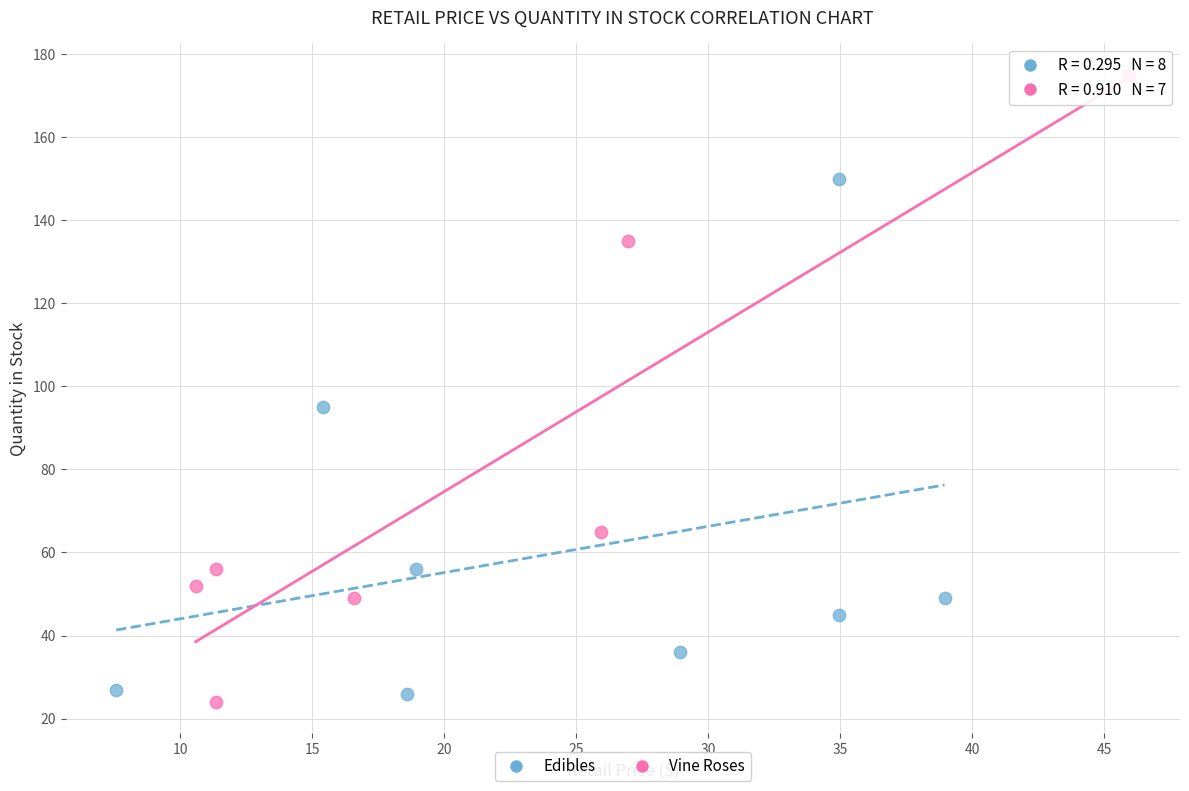

Which series contains the lowest Y value?

Vine Roses